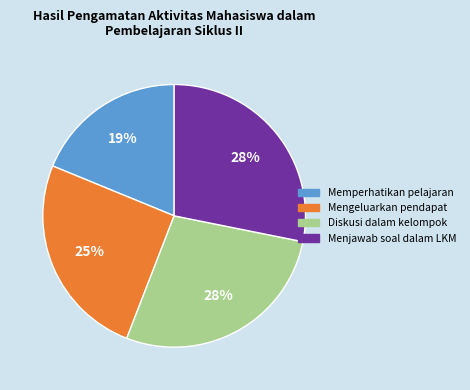

Is the sum of Memperhatikan pelajaran and Mengeluarkan pendapat greater than half?

No